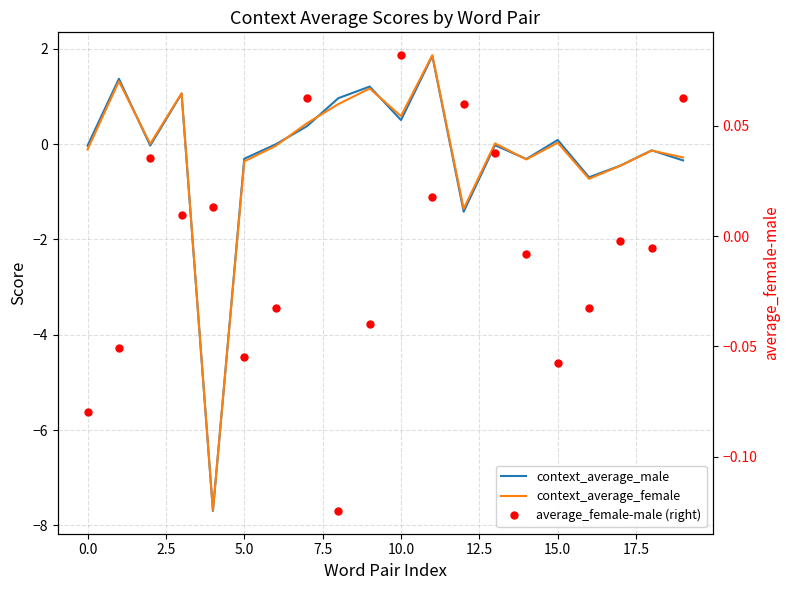

Which series has the largest range (max minus min)?

context_average_female